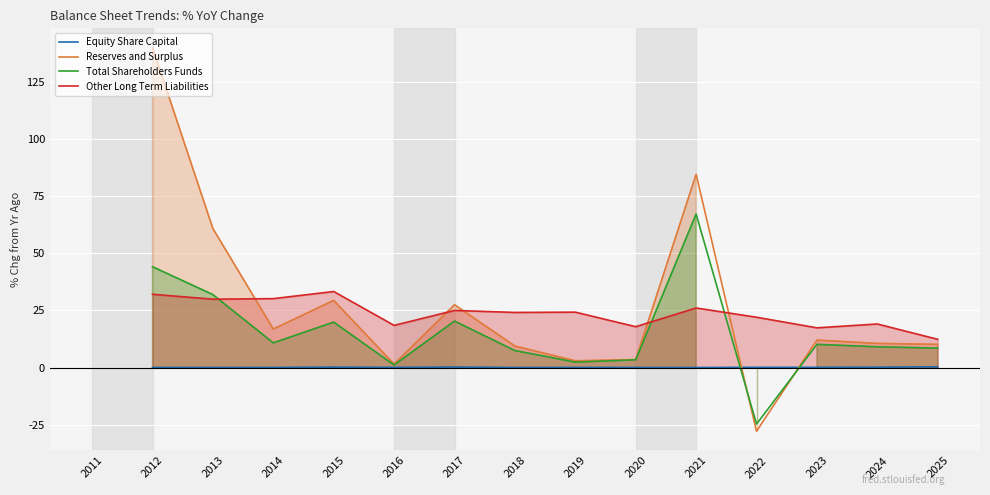

Rank the series at 2016 from highest to lowest value.

Other Long Term Liabilities, Reserves and Surplus, Total Shareholders Funds, Equity Share Capital